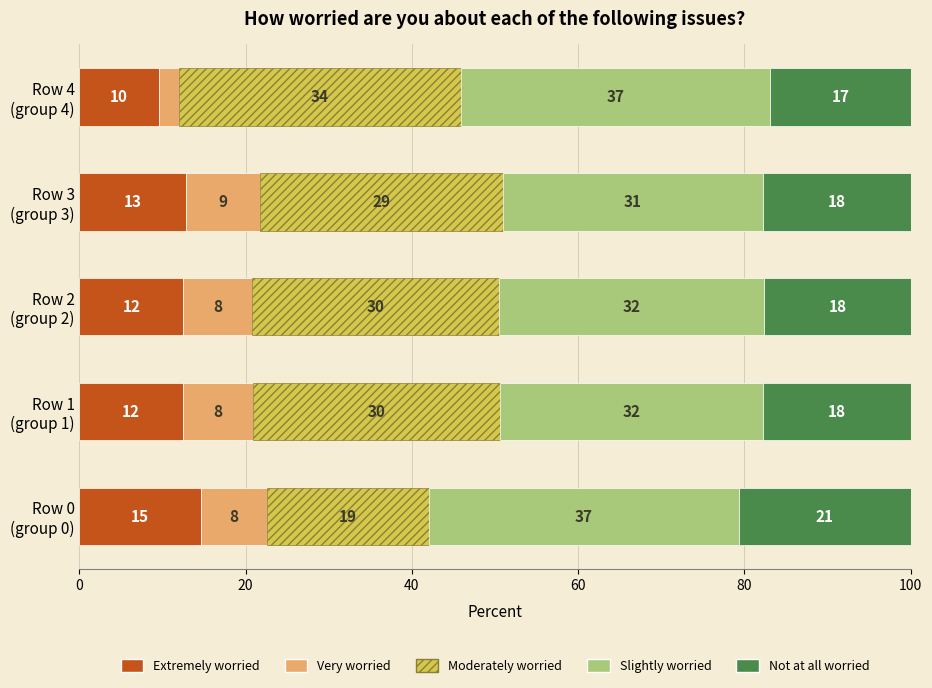

What is the sum of all Extremely worried values?

61.9